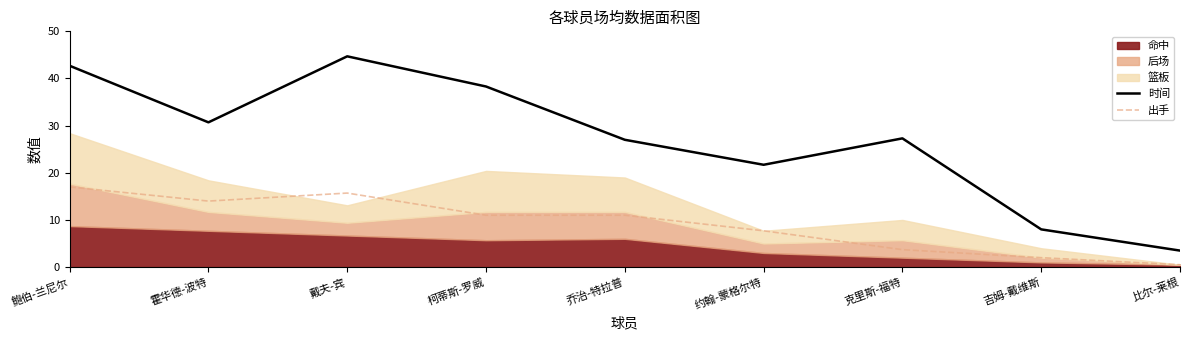

What is the label of the 1st point from the right?

比尔-莱根